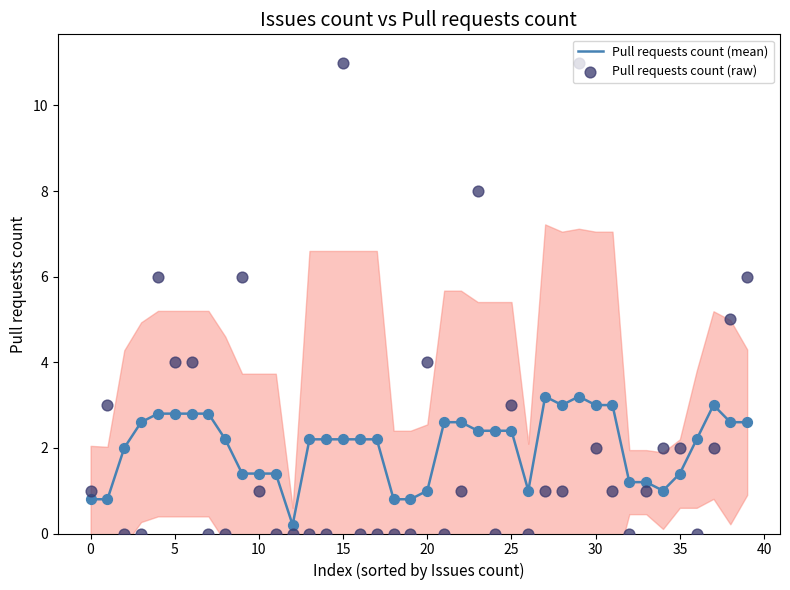

At which category is the sum across all series the highest?

29